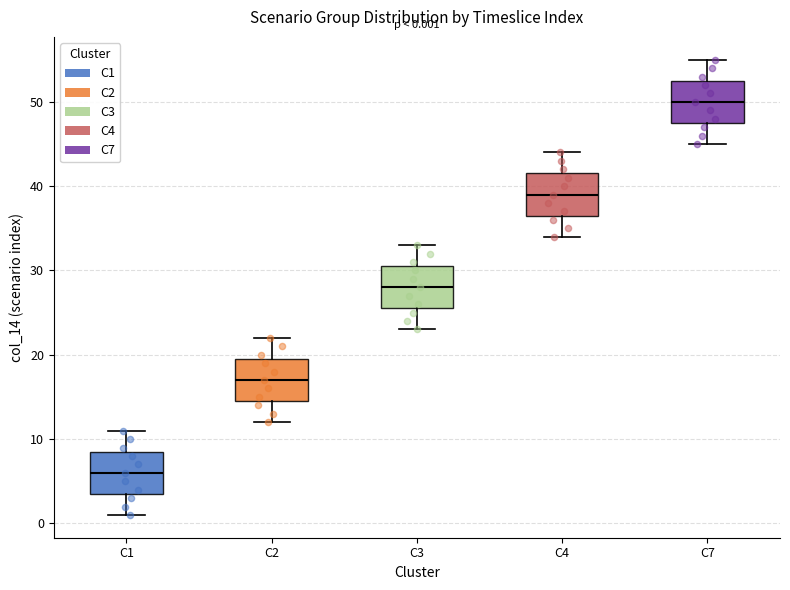

Which box's median line is the highest?

C7